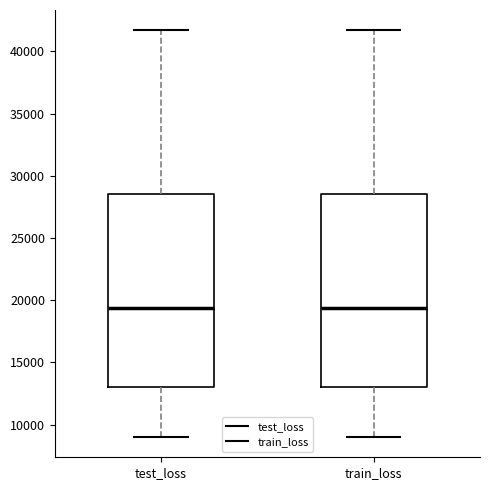

Reading left to right, read every box against the y-axis: the position of its median line, the range the box covers, and the ends of its whiskers. The values are not printed on the chart, so give them approximately, as read against the axis.

test_loss: median 19500, box 13000 to 28500, whiskers 9000 to 41500
train_loss: median 19500, box 13000 to 28500, whiskers 9000 to 41500